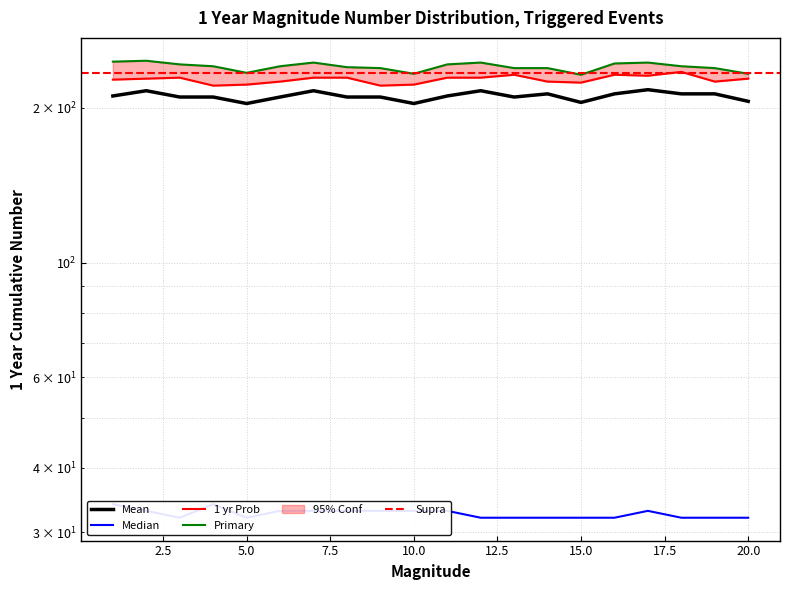

Reading left to right, what are all the values shown in this chart?

Row1: 211	216	210	210	204	210	216	210	210	204	211	216	210	213	205	213	217	213	213	206
Row2: 34	33	32	34	32	33	33	33	33	33	33	32	32	32	32	32	33	32	32	32
Row3: 227	228	229	221	222	225	229	229	221	222	229	229	232	225	224	232	231	235	225	228
Row4: 246	247	243	241	234	241	245	240	239	233	243	245	239	239	232	244	245	241	239	233